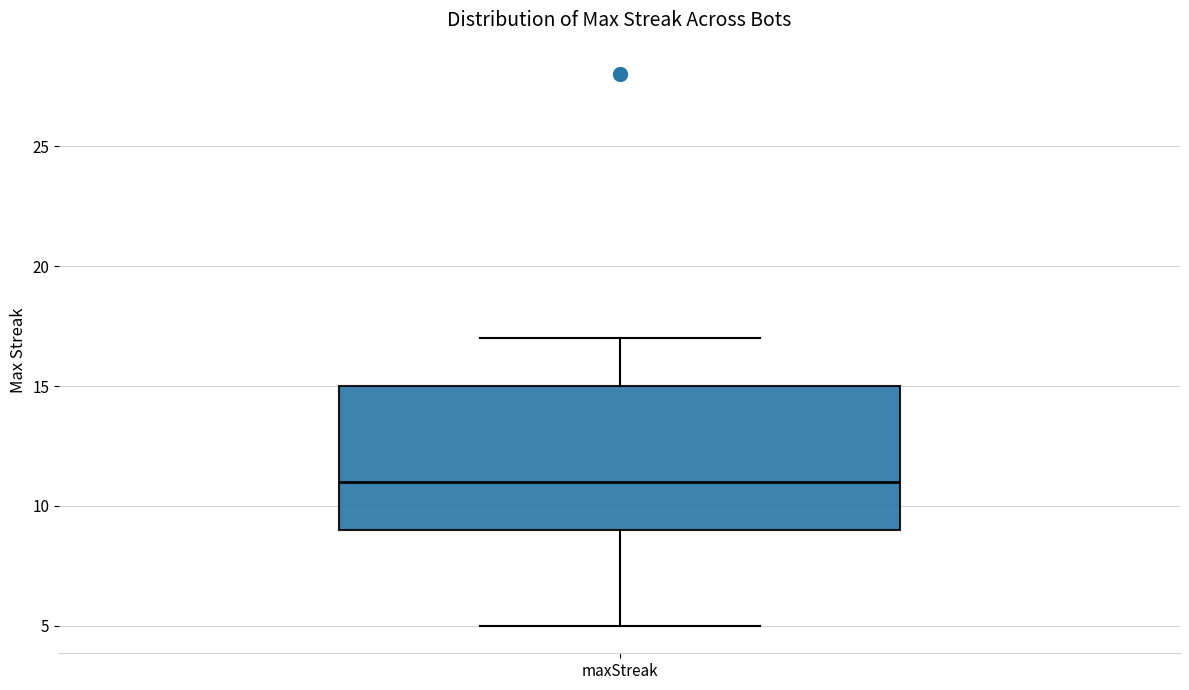

Where does the median line of the box for maxStreak sit on the y-axis? The values are not printed on the chart, so give them approximately, as read against the axis.

11